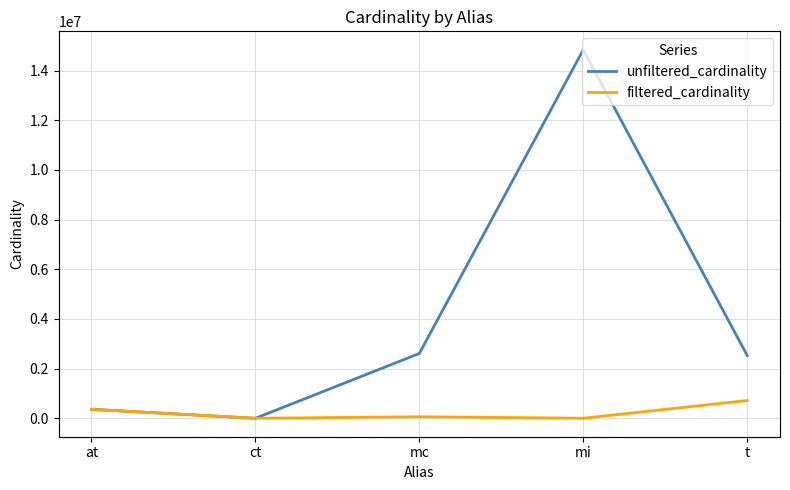

At mi, list the series in order from smallest to largest.

filtered_cardinality, unfiltered_cardinality